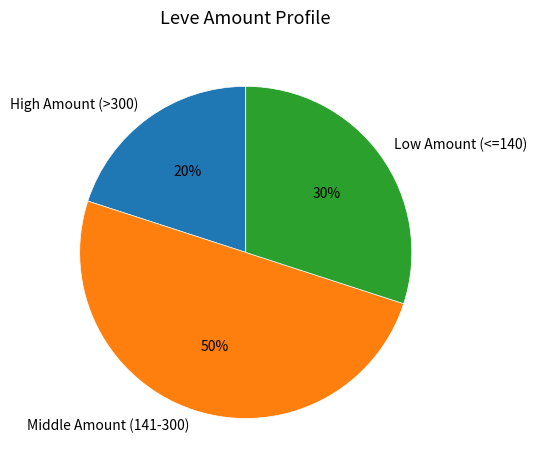

How many slices are in this pie chart?

3